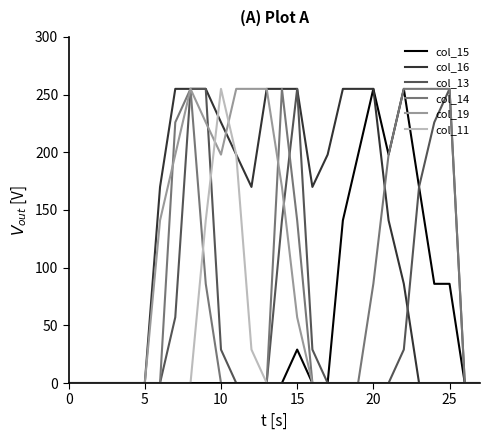

What are all the series names shown in the legend?

col_15, col_16, col_13, col_14, col_19, col_11